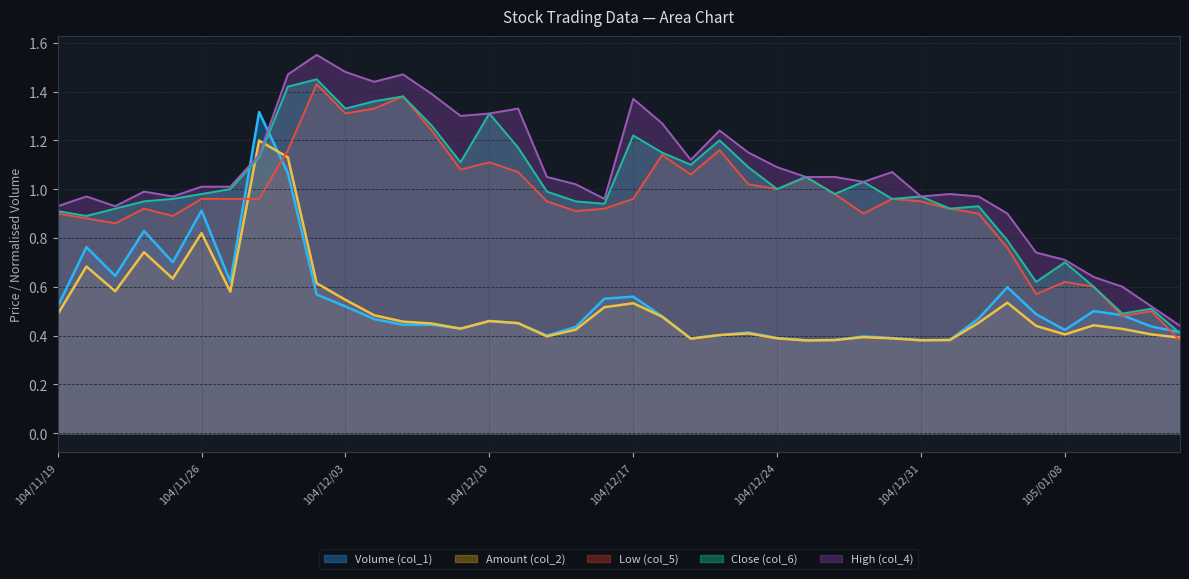

At which category is the sum across all series the highest?

104/12/01